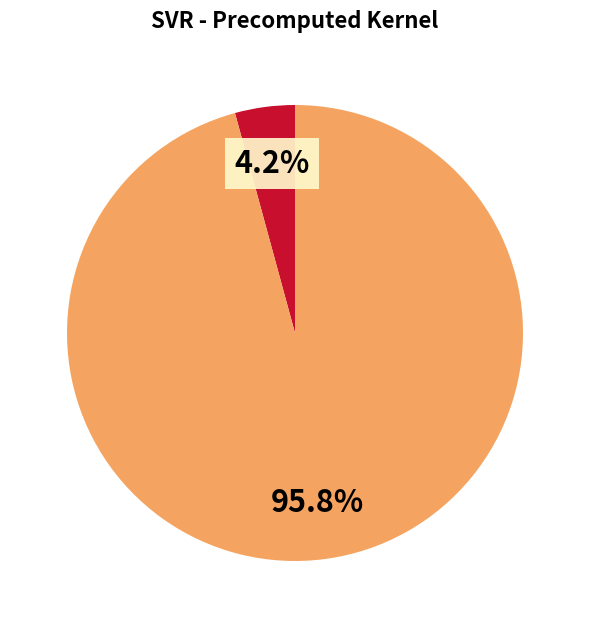

Is there any slice that represents more than half of the pie?

Yes